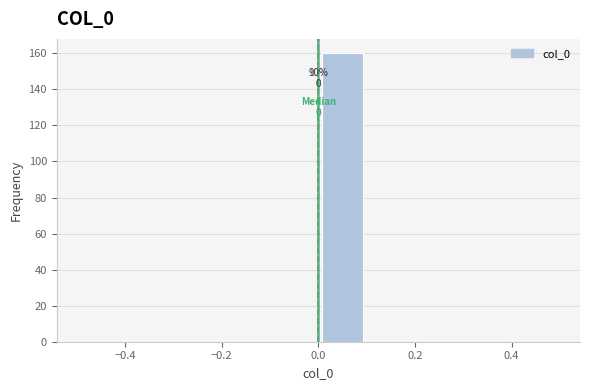

Which range on the x-axis has the tallest bar?

0.0 to 0.1